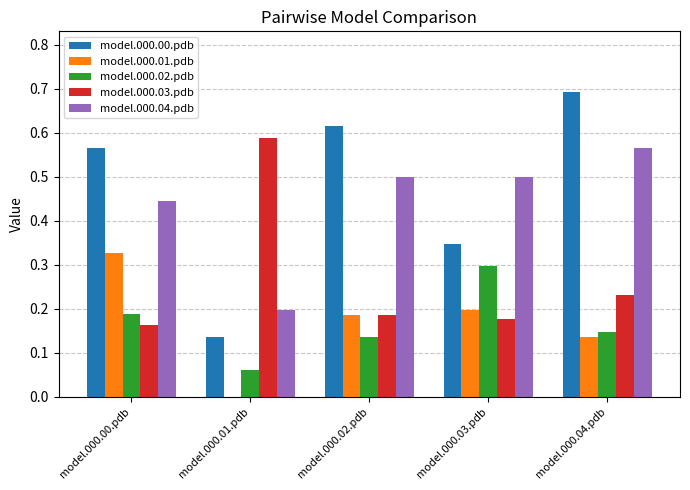

What is the sum of all model.000.03.pdb values?

1.3